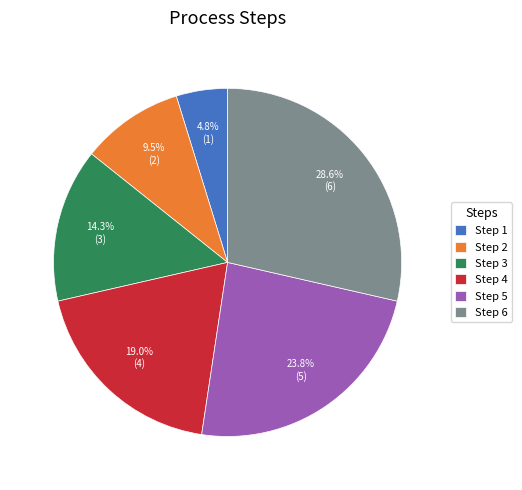

Is there a majority slice in this chart?

No